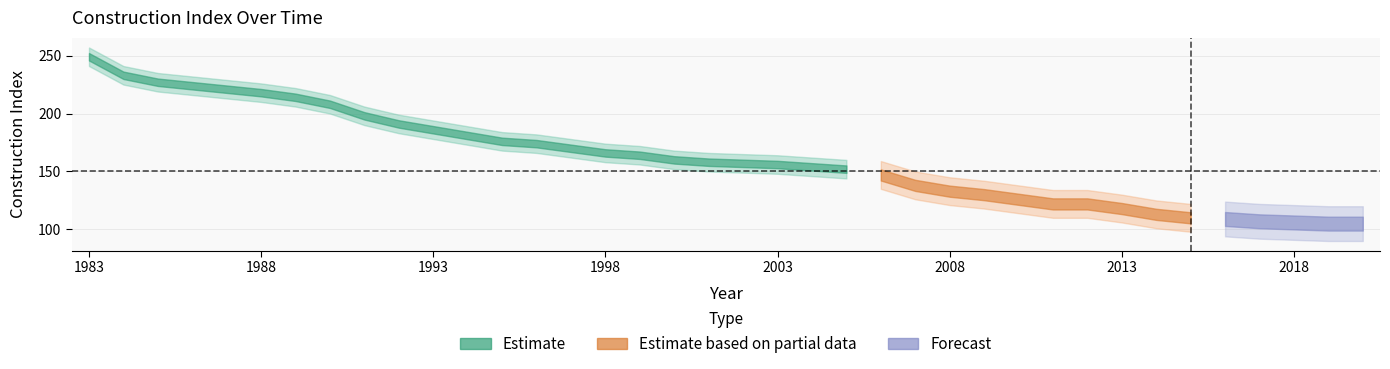

What is the value of the 18th point from the left?

160